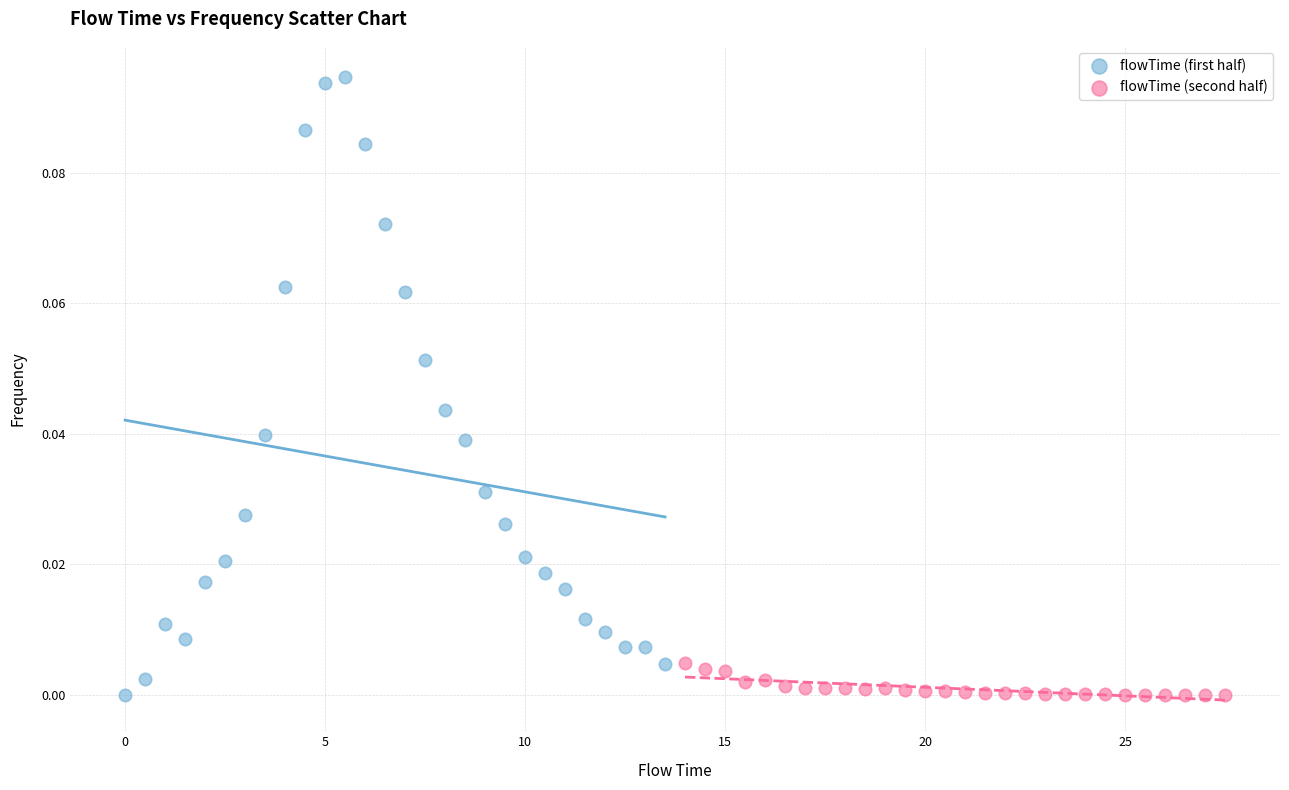

Which series reaches the maximum Y coordinate?

flowTime (first half)